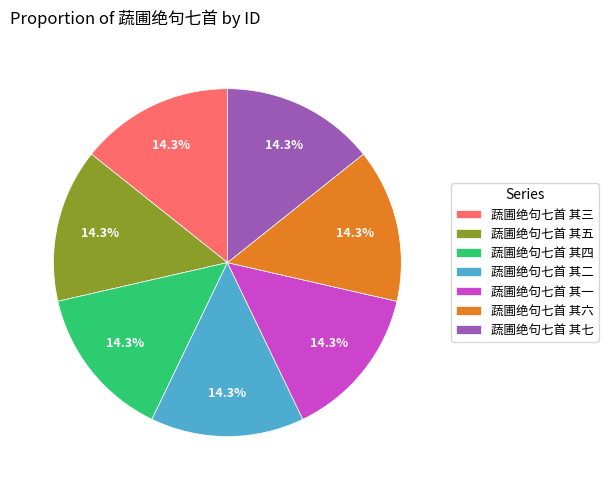

Does any single category account for the majority?

No